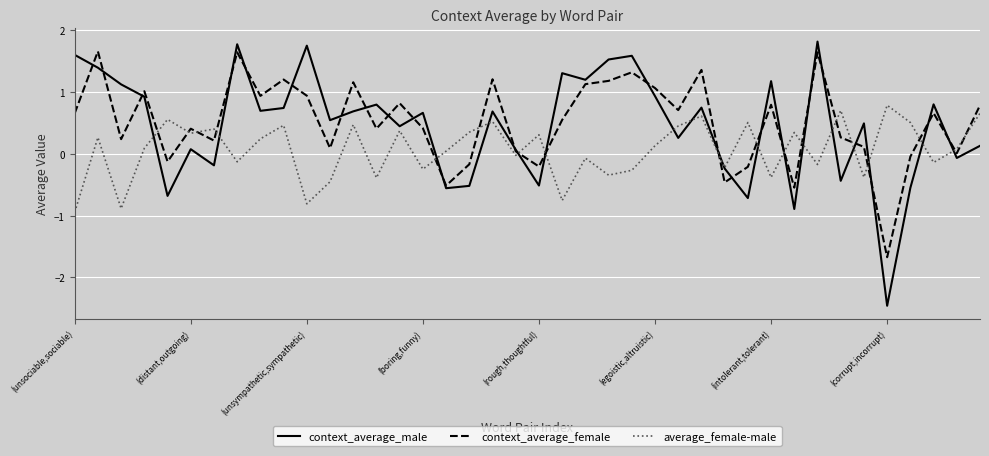

Which series ends up on top after the final intersection of average_female-male and context_average_female?

context_average_female